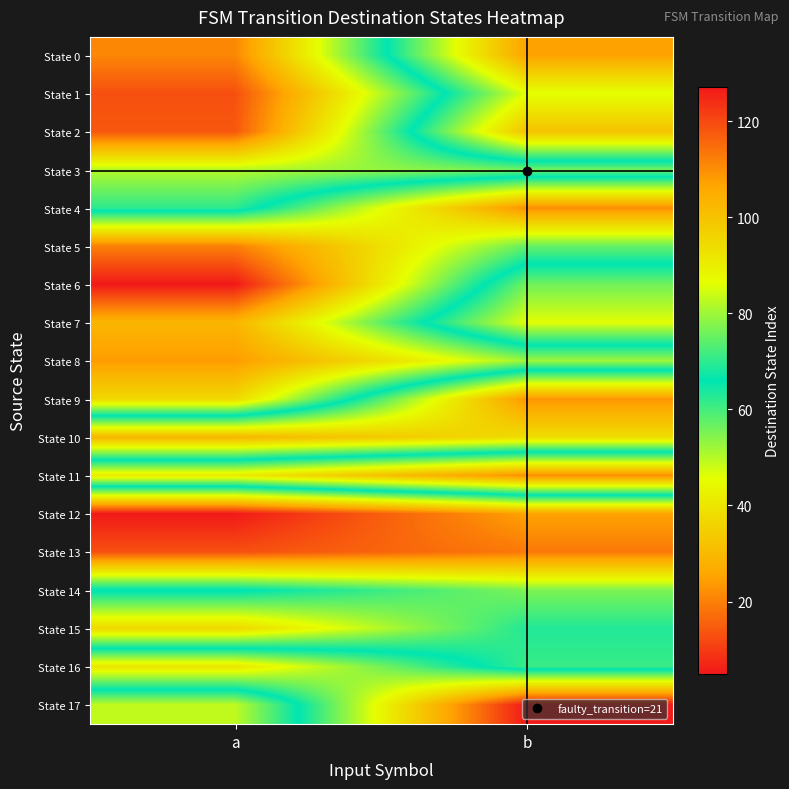

At how many categories does at least one series exceed 89?

2